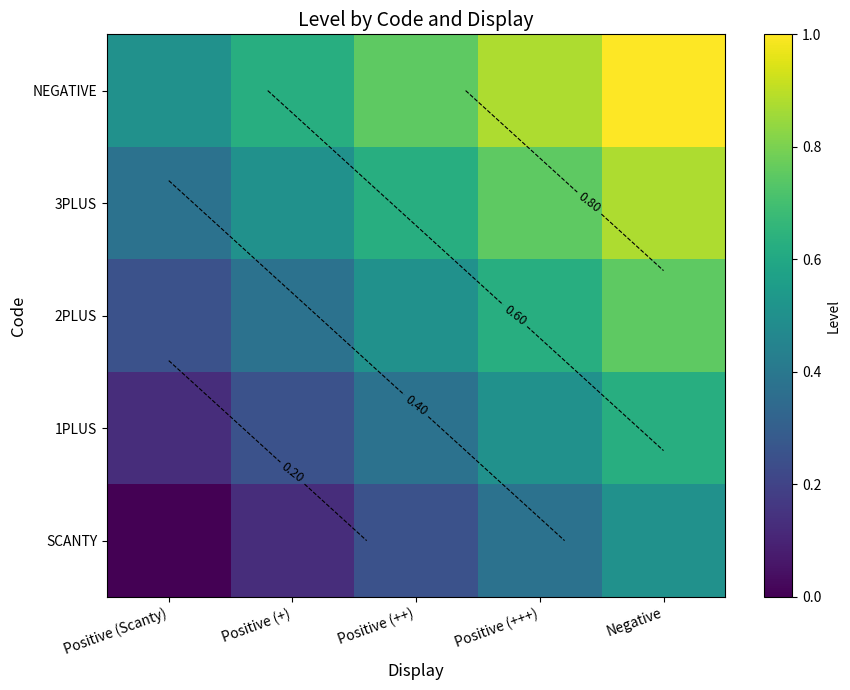

Is it true that 1PLUS equals 0.2 at Positive (+)?

True